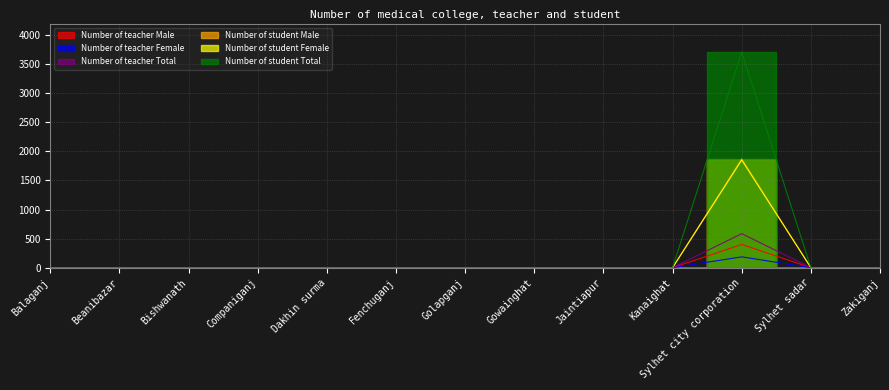

Between Dakhin surma and Gowainghat, which is larger?

Dakhin surma